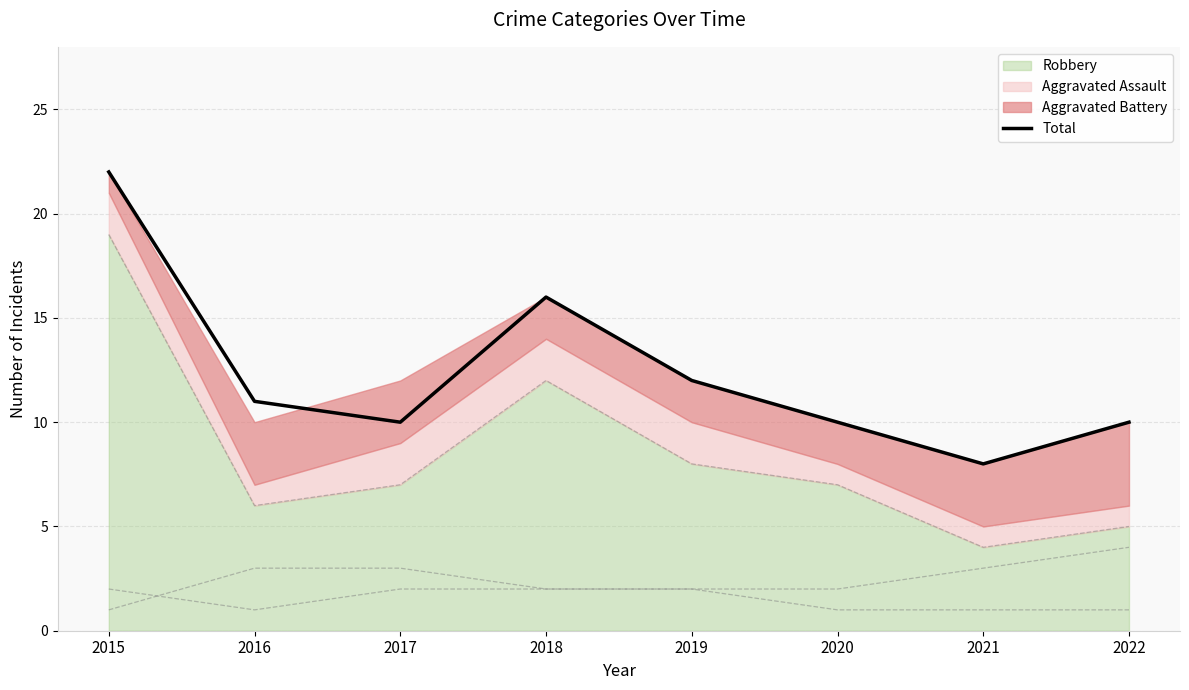

How many values exceed 11?

3